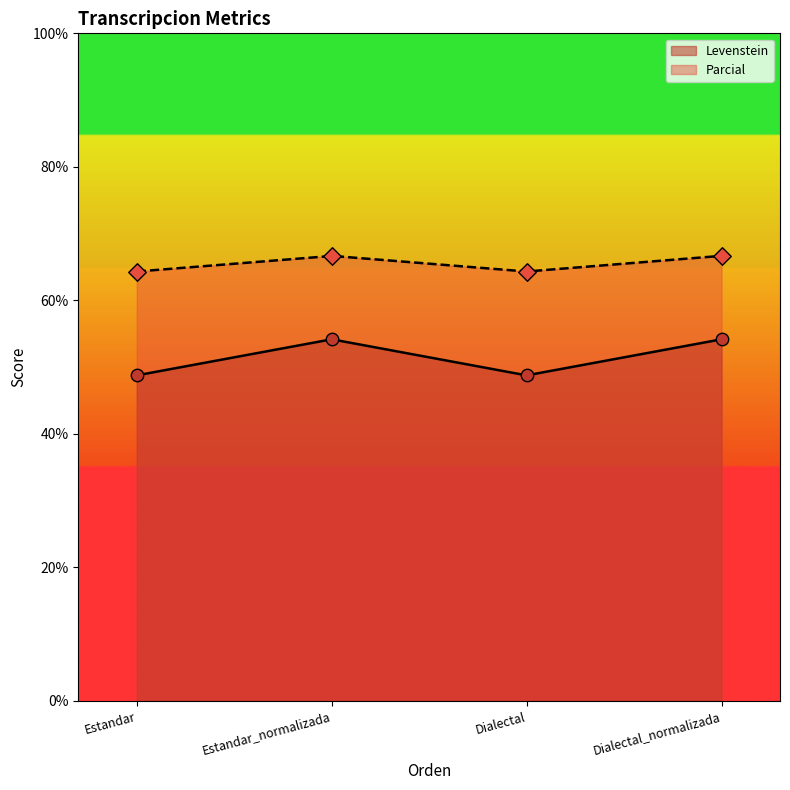

Which series contains the highest Y value?

Levenstein